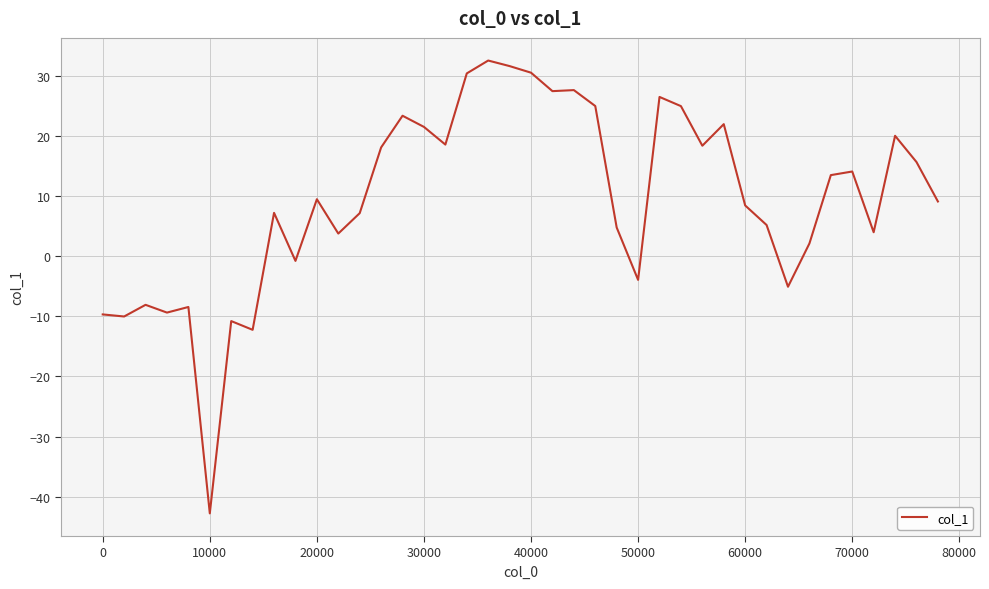

What is the greatest value displayed?

32.5